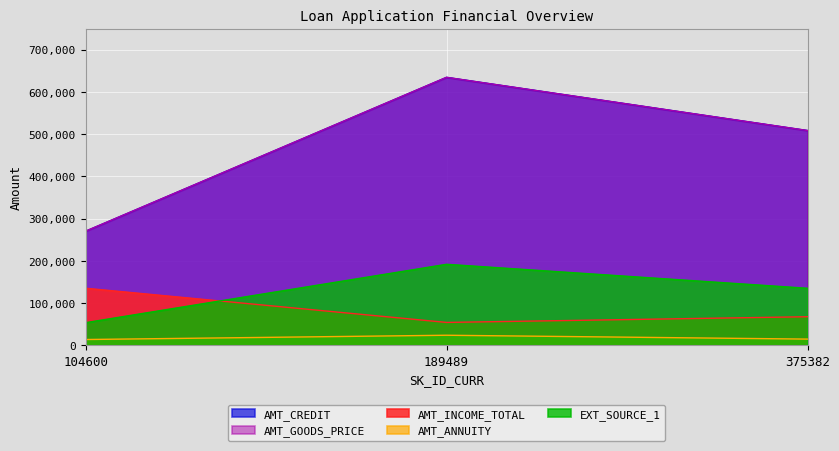

Reading left to right, what are all the values shown in this chart?

AMT_INCOME_TOTAL: 104600=135000.0	189489=54000.0	375382=67500.0
AMT_CREDIT: 104600=270000.0	189489=634500.0	375382=508500.0
AMT_ANNUITY: 104600=13500.0	189489=23643.0	375382=14485.5
AMT_GOODS_PRICE: 104600=270000.0	189489=634500.0	375382=508500.0
EXT_SOURCE_1: 104600=53380.3	189489=191673.2	375382=134862.7